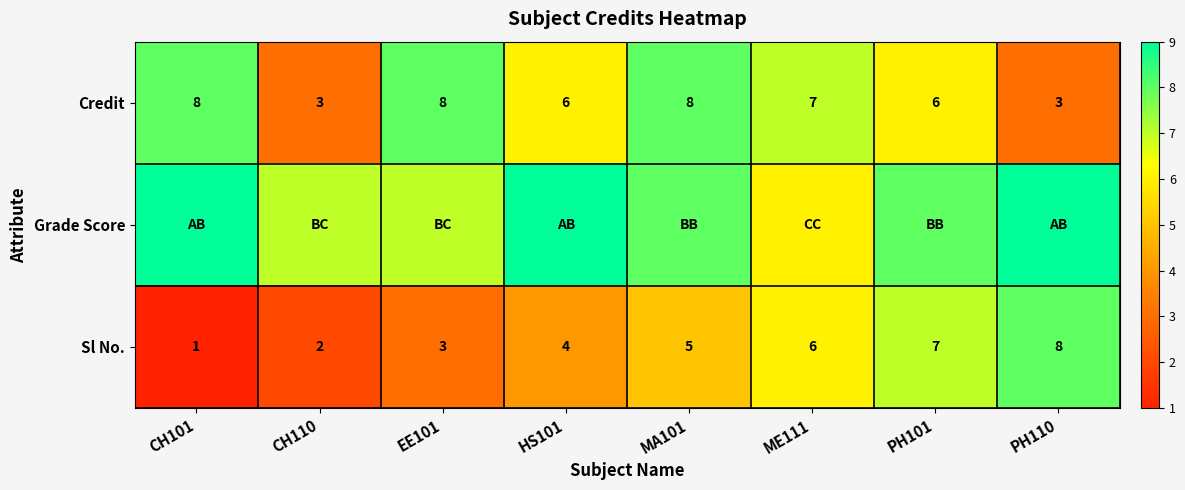

What is the minimum value for Credit?

3